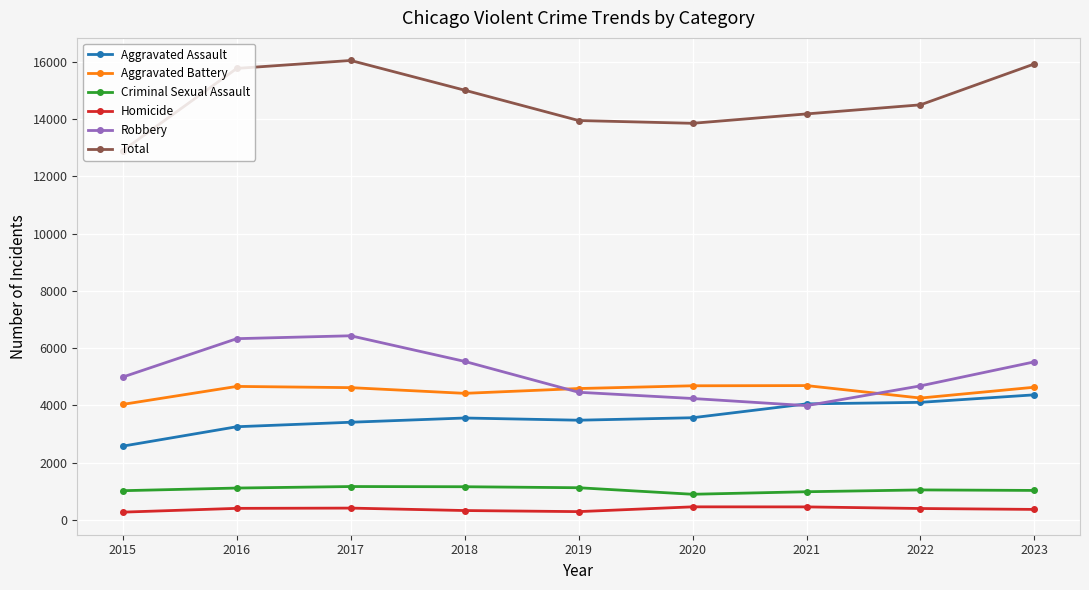

What is the total value across all series at 2015?

25800